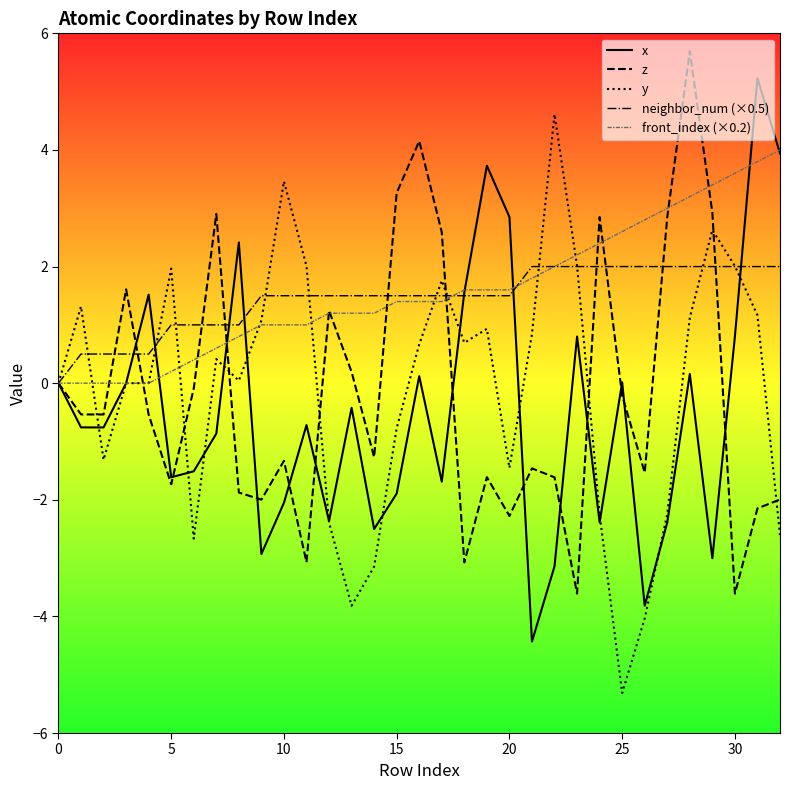

What are all the series names shown in the legend?

x, z, y, neighbor_num (×0.5), front_index (×0.2)